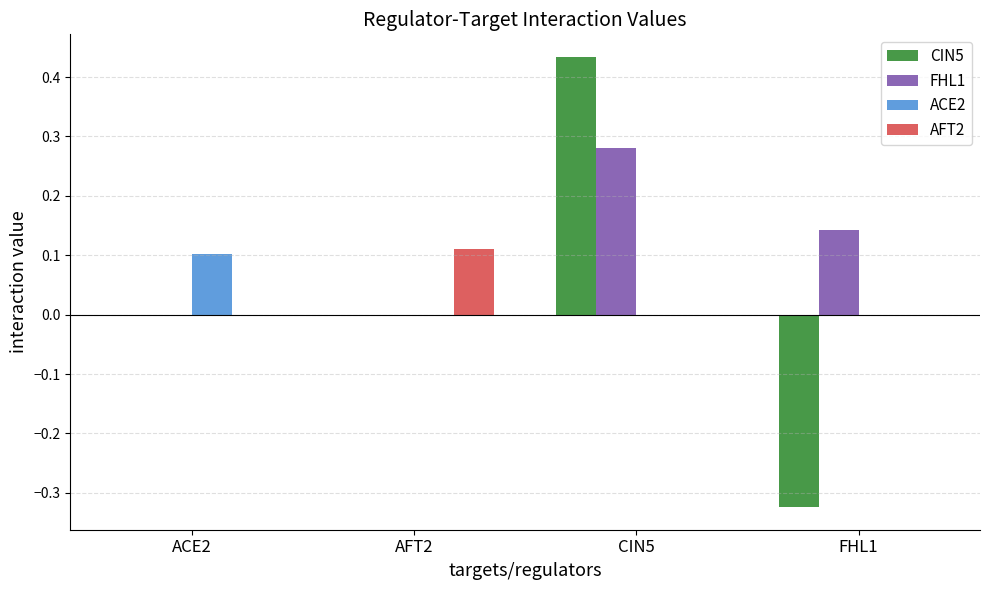

Is the value of ACE2 at AFT2 greater than the value of CIN5 at CIN5?

No